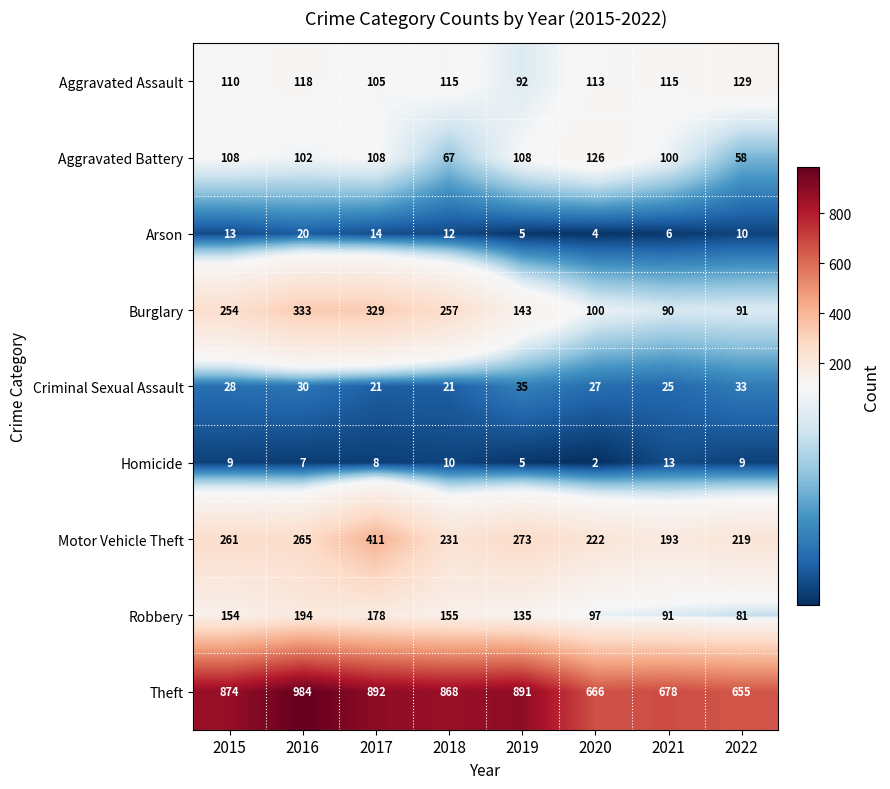

What is the maximum value shown in the chart?

984